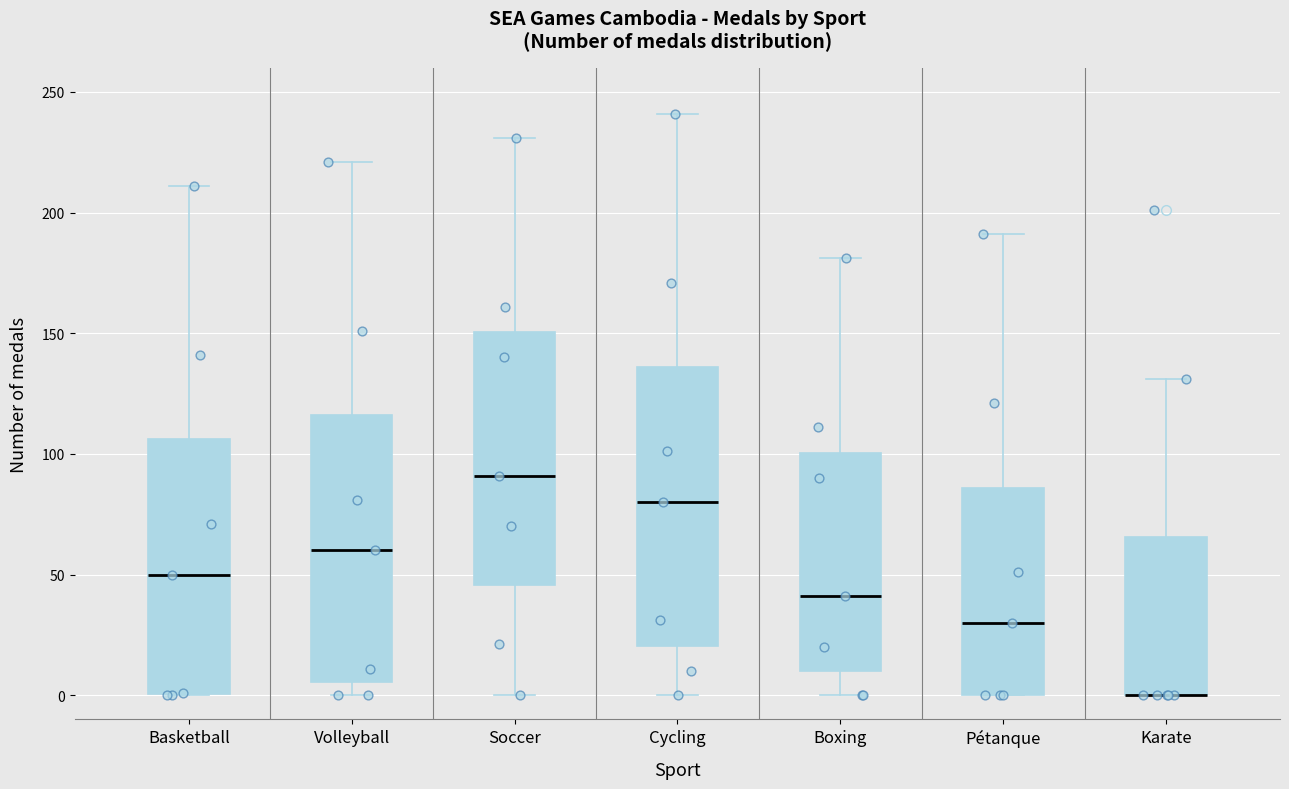

Reading left to right, transcribe this box plot: for each box, give where its median line is, the range the box spans, and where its two whiskers end, as read against the y-axis. The values are not printed on the chart, so give them approximately, as read against the axis.

Basketball: median 50, box 0 to 105, whiskers 0 to 210
Volleyball: median 60, box 5 to 115, whiskers 0 to 220
Soccer: median 90, box 45 to 150, whiskers 0 to 230
Cycling: median 80, box 20 to 135, whiskers 0 to 240
Boxing: median 40, box 10 to 100, whiskers 0 to 180
Pétanque: median 30, box 0 to 85, whiskers 0 to 190
Karate: median 0 (drawn on the box's lower edge), box 0 to 65, whiskers 0 to 130